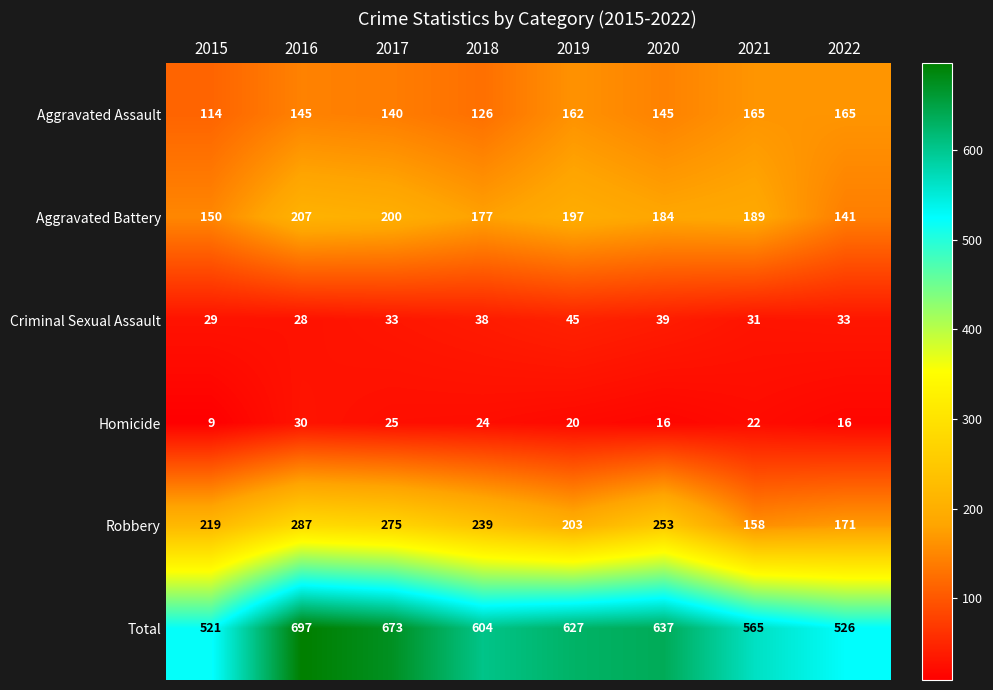

Which series has the largest total across all categories?

Total